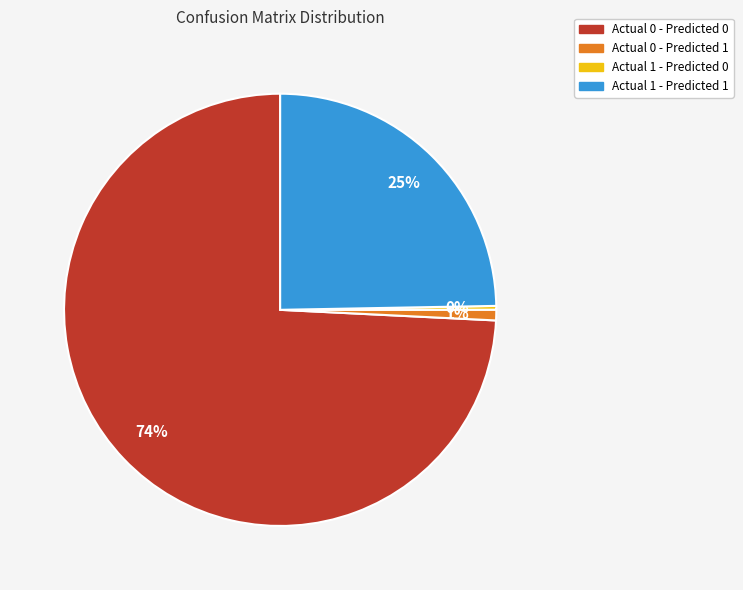

Do Actual 0 - Predicted 1 and Actual 0 - Predicted 0 together represent more than half of the pie?

Yes